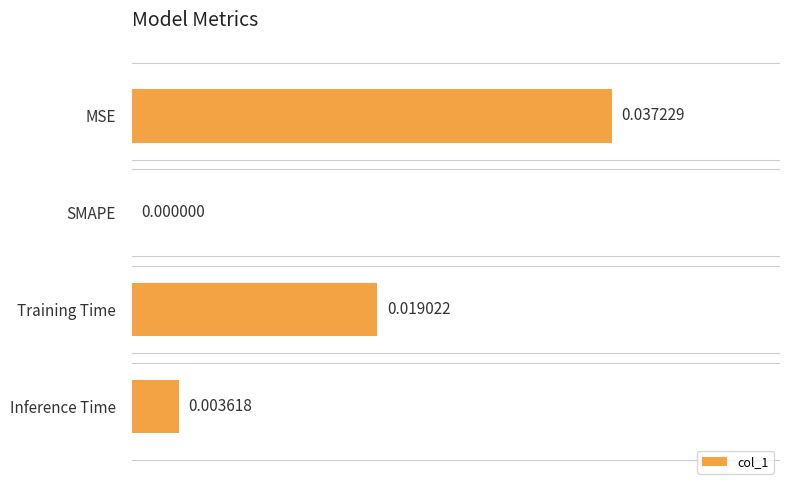

Count the number of values greater than 0.

3